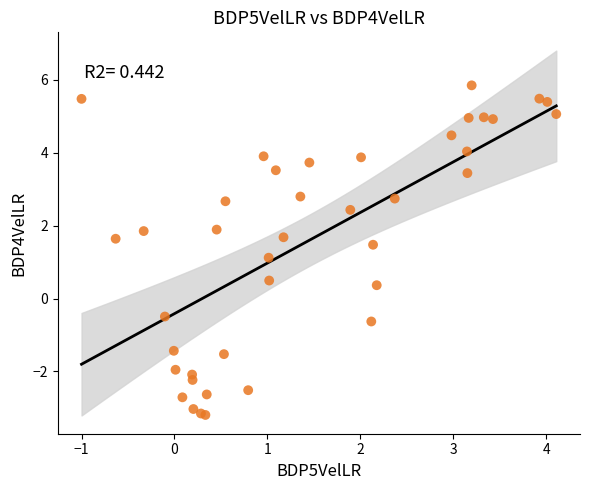

What Y value in the scatter plot is closest to 1?

1.1